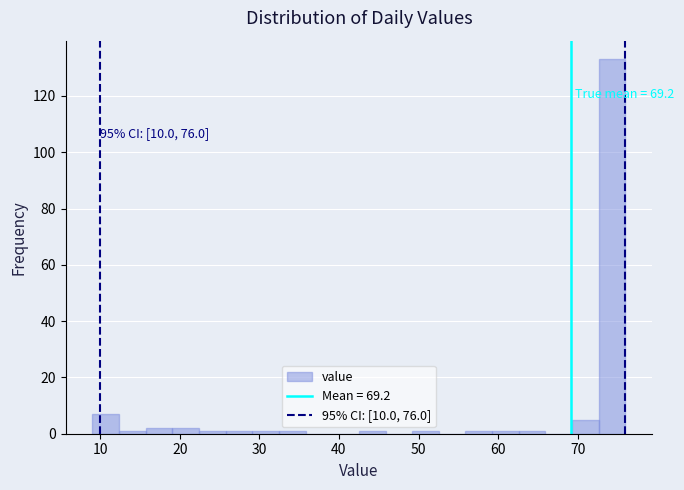

Around what value on the x-axis is the tallest bar? Give the approximate position of its centre, as read against the axis.

74